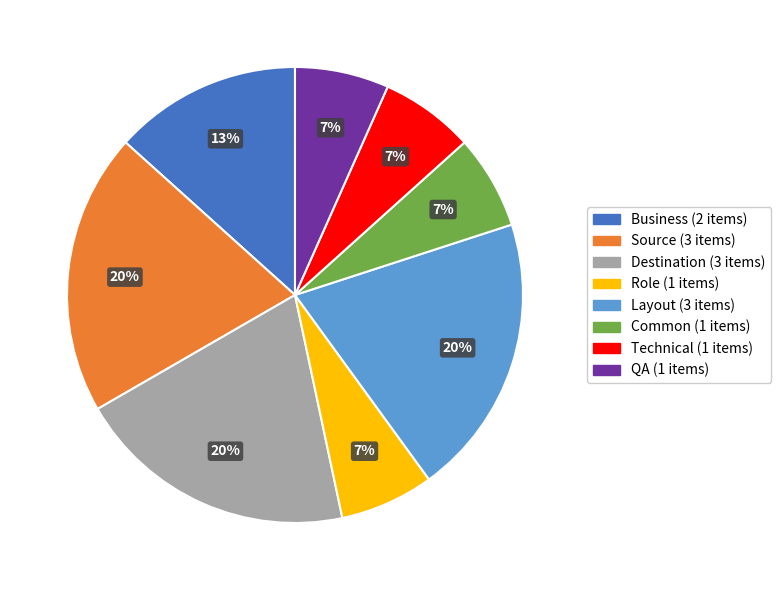

Does any single category account for the majority?

No